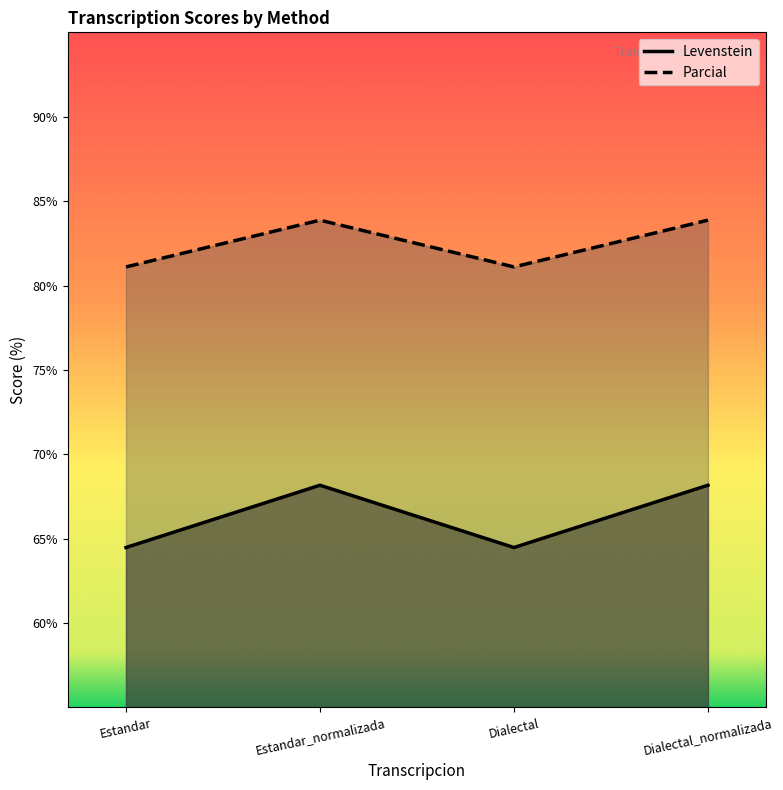

True or false: Parcial and Levenstein intersect in this chart.

False